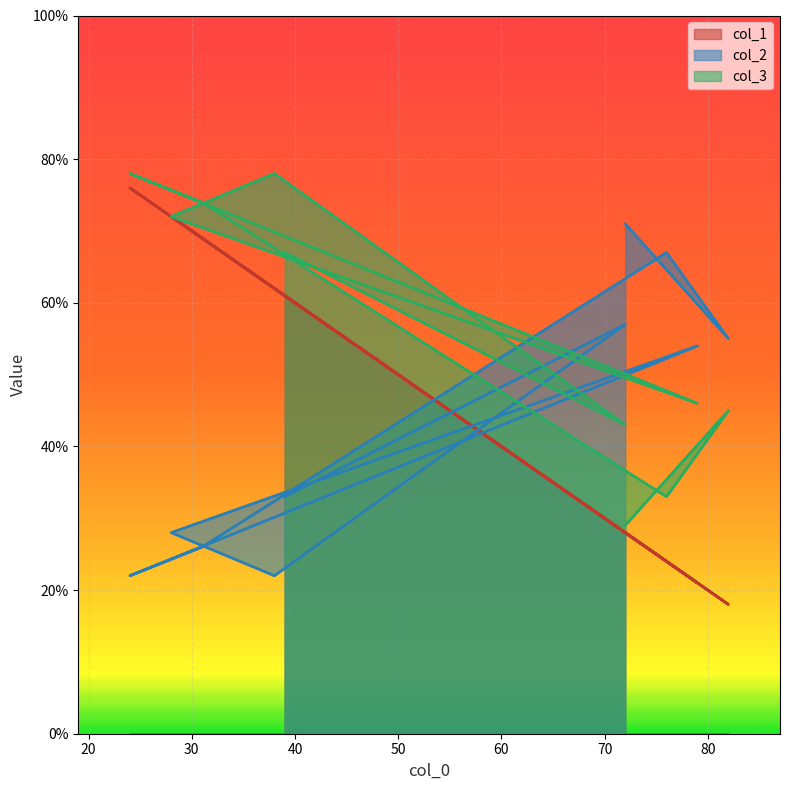

Reading left to right, list all the values displayed in this chart.

col_1: 28	18	24	69	76	21	72	62	28	61
col_2: 71	55	67	26	22	54	28	22	57	33
col_3: 29	45	33	74	78	46	72	78	43	67